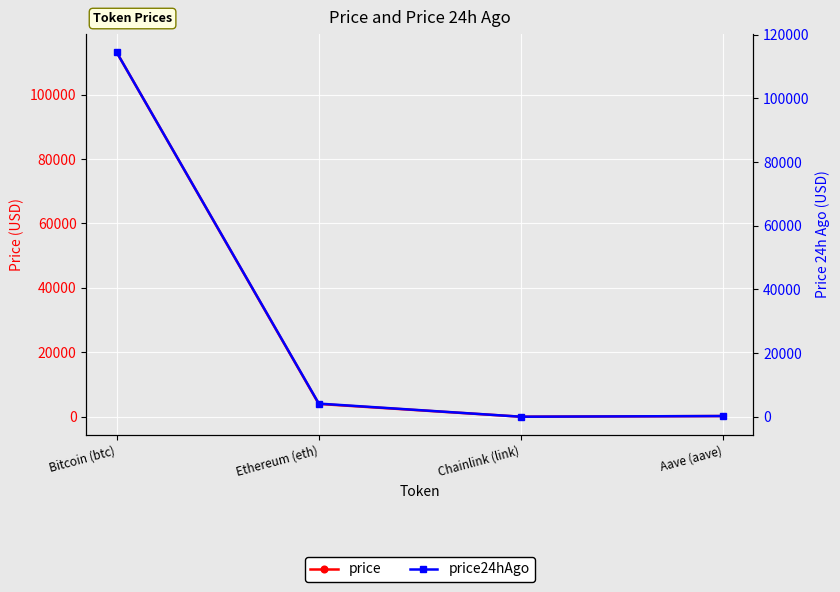

The value of price at Ethereum (eth) is 6499.9. True or false?

False